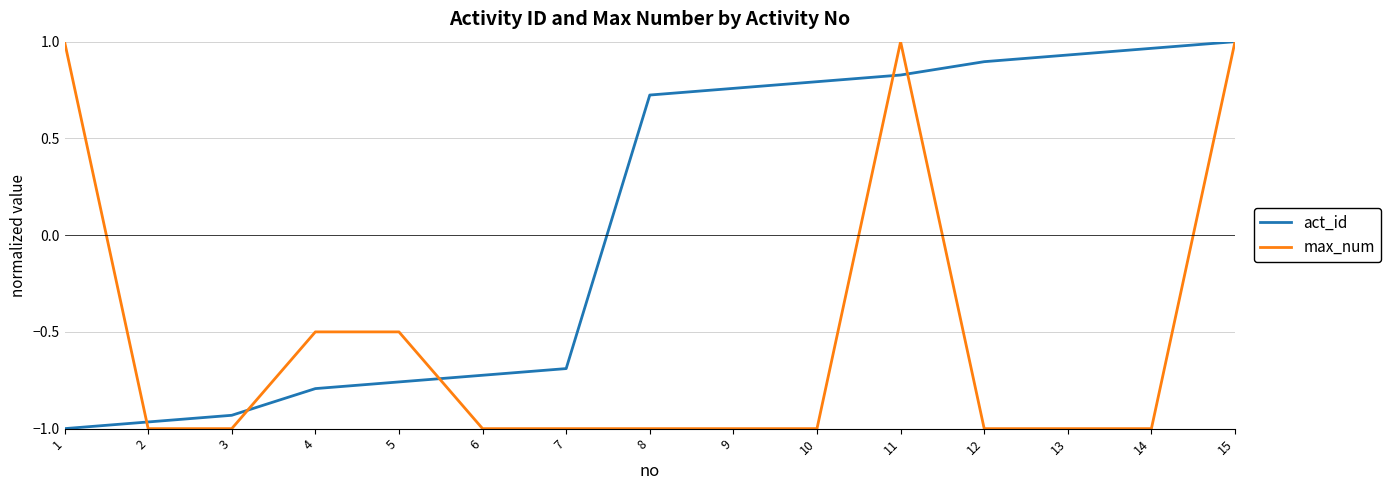

Does the chart display data point markers on the line(s)?

No